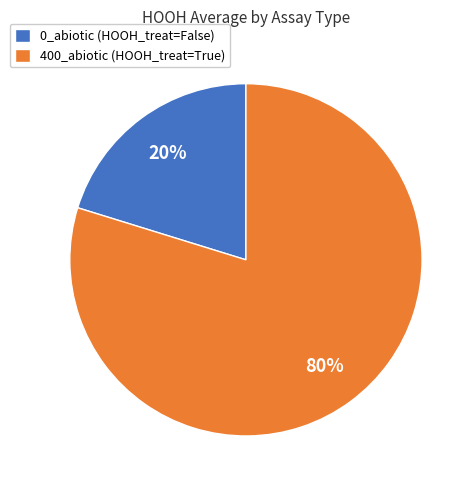

Combined, do 0_abiotic (HOOH_treat=False) and 400_abiotic (HOOH_treat=True) account for over 50%?

Yes